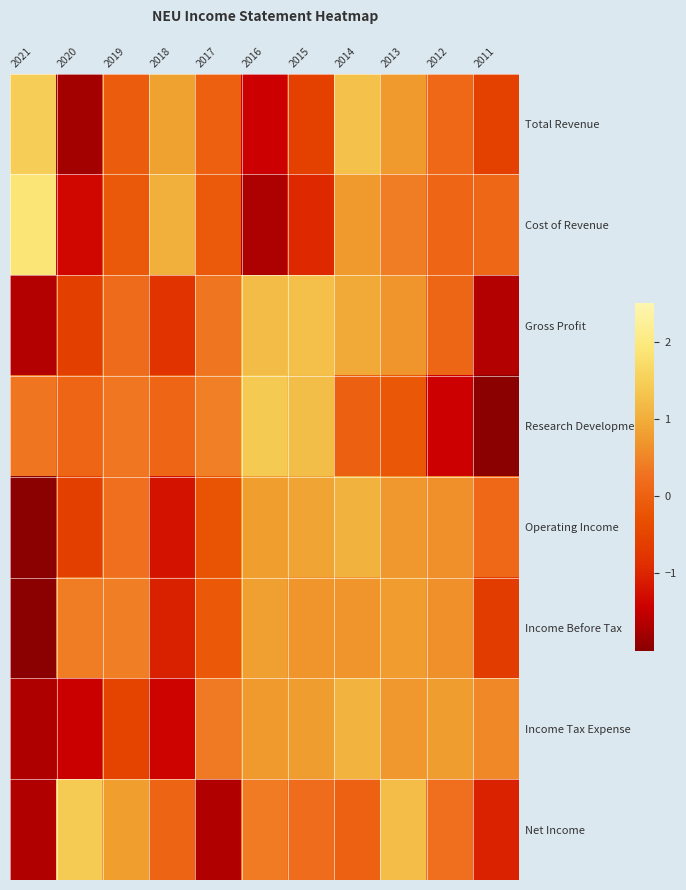

Reading left to right, extract all data points from this chart.

Total Revenue: 2021=1.5	2020=-1.8	2019=-0.1	2018=0.8	2017=-0.0	2016=-1.4	2015=-0.6	2014=1.3	2013=0.8	2012=0.1	2011=-0.6
Cost of Revenue: 2021=1.9	2020=-1.3	2019=-0.1	2018=1.0	2017=-0.1	2016=-1.7	2015=-1.0	2014=0.8	2013=0.4	2012=0.1	2011=0.1
Gross Profit: 2021=-1.6	2020=-0.6	2019=0.2	2018=-0.8	2017=0.3	2016=1.2	2015=1.3	2014=1.0	2013=0.7	2012=0.1	2011=-1.6
Research Development: 2021=0.3	2020=0.1	2019=0.3	2018=0.1	2017=0.4	2016=1.4	2015=1.2	2014=-0.0	2013=-0.2	2012=-1.4	2011=-2.2
Operating Income: 2021=-2.4	2020=-0.6	2019=0.2	2018=-1.2	2017=-0.2	2016=0.8	2015=0.9	2014=1.1	2013=0.7	2012=0.6	2011=0.1
Income Before Tax: 2021=-2.6	2020=0.4	2019=0.4	2018=-1.0	2017=-0.2	2016=0.8	2015=0.7	2014=0.7	2013=0.8	2012=0.6	2011=-0.7
Income Tax Expense: 2021=-1.7	2020=-1.4	2019=-0.5	2018=-1.4	2017=0.4	2016=0.8	2015=0.8	2014=1.1	2013=0.7	2012=0.8	2011=0.5
Net Income: 2021=-1.7	2020=1.4	2019=0.8	2018=0.0	2017=-1.7	2016=0.4	2015=0.2	2014=0.0	2013=1.2	2012=0.2	2011=-1.0